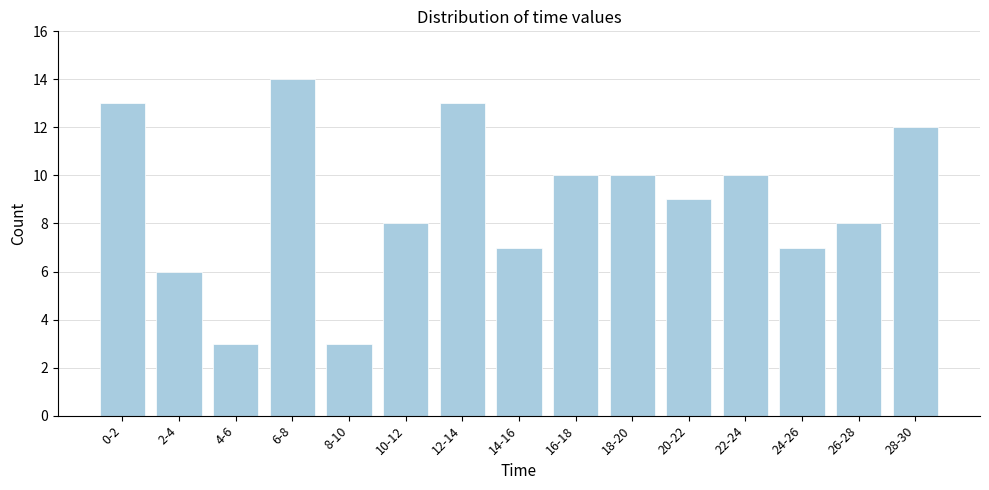

Reading left to right, list all the values displayed in this chart.

0-2=13	2-4=6	4-6=3	6-8=14	8-10=3	10-12=8	12-14=13	14-16=7	16-18=10	18-20=10	20-22=9	22-24=10	24-26=7	26-28=8	28-30=12